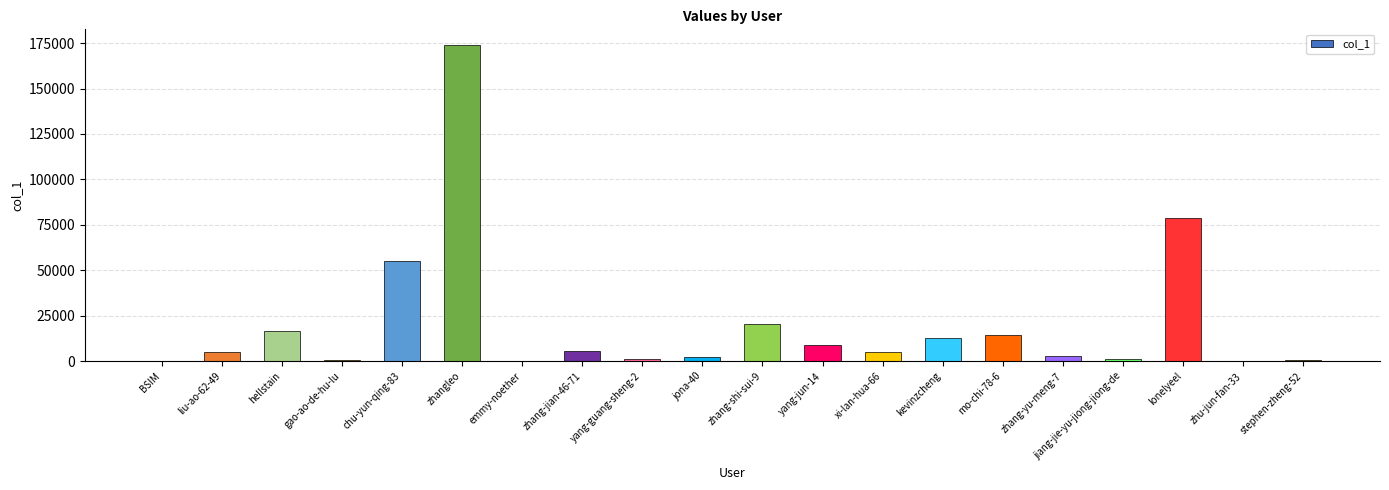

Are the bars horizontal?

No